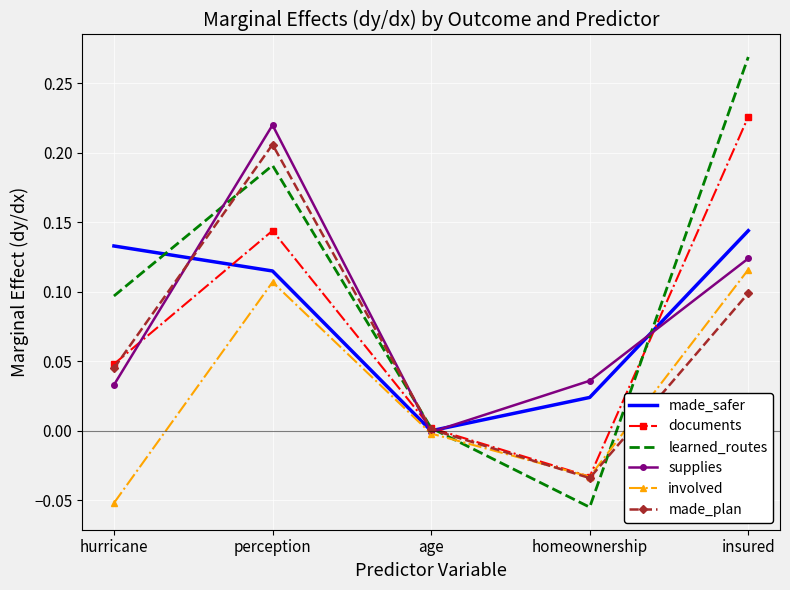

What are all the series names shown in the legend?

made_safer, documents, learned_routes, supplies, involved, made_plan